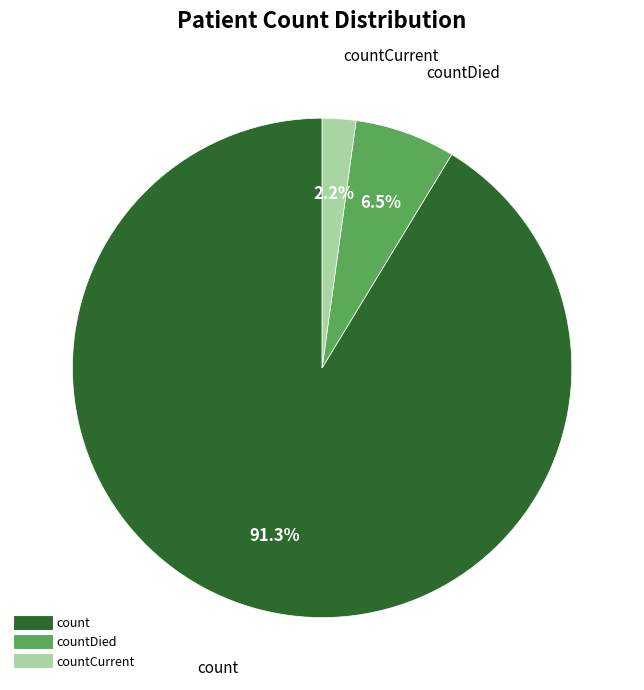

Does any single category account for the majority?

Yes